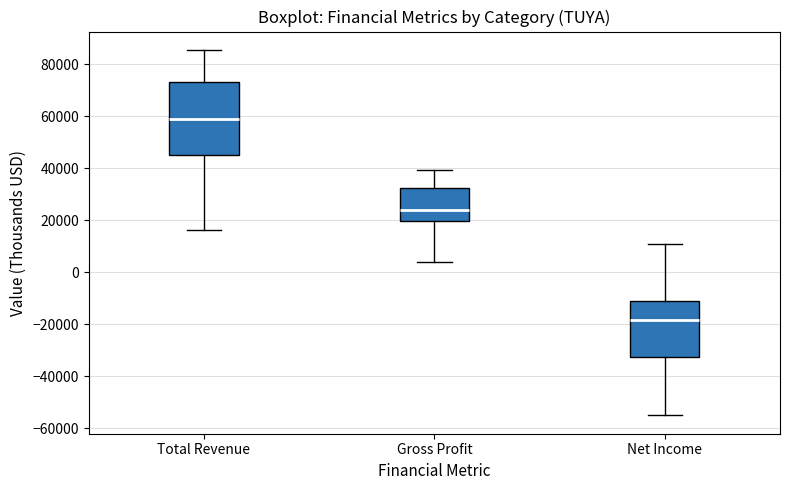

Which box is the tallest, from its lower edge to its upper edge?

Total Revenue